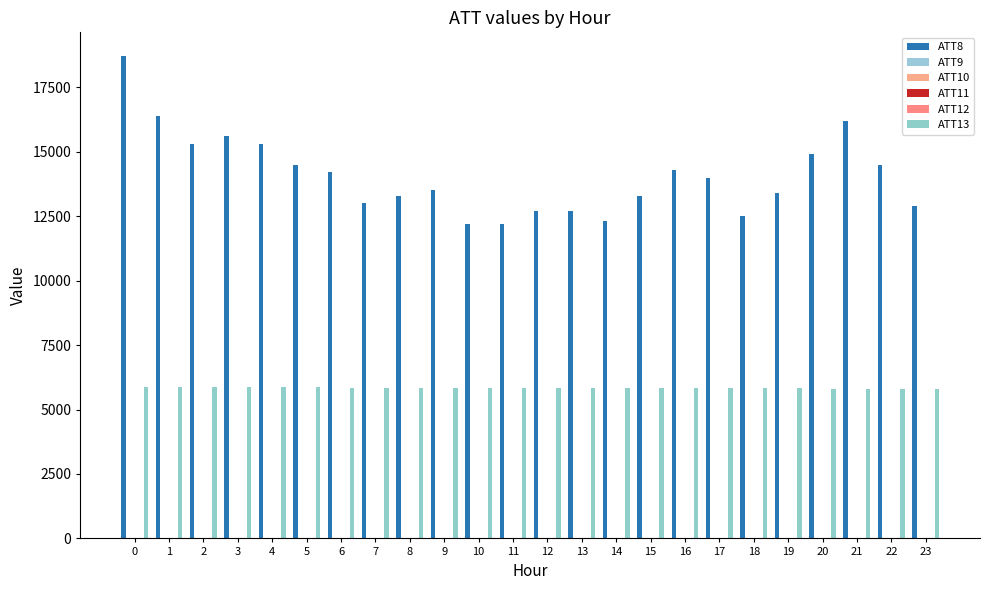

Are the bars horizontal?

No